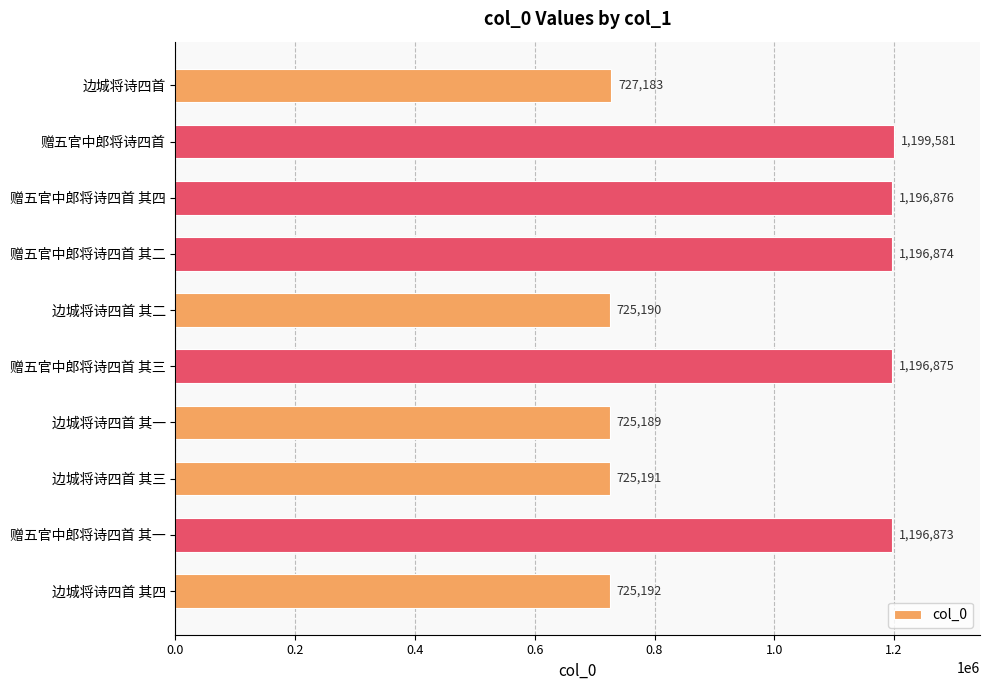

Reading top to bottom, extract all data points from this chart.

边城将诗四首=727183	赠五官中郎将诗四首=1199581	赠五官中郎将诗四首 其四=1196876	赠五官中郎将诗四首 其二=1196874	边城将诗四首 其二=725190	赠五官中郎将诗四首 其三=1196875	边城将诗四首 其一=725189	边城将诗四首 其三=725191	赠五官中郎将诗四首 其一=1196873	边城将诗四首 其四=725192